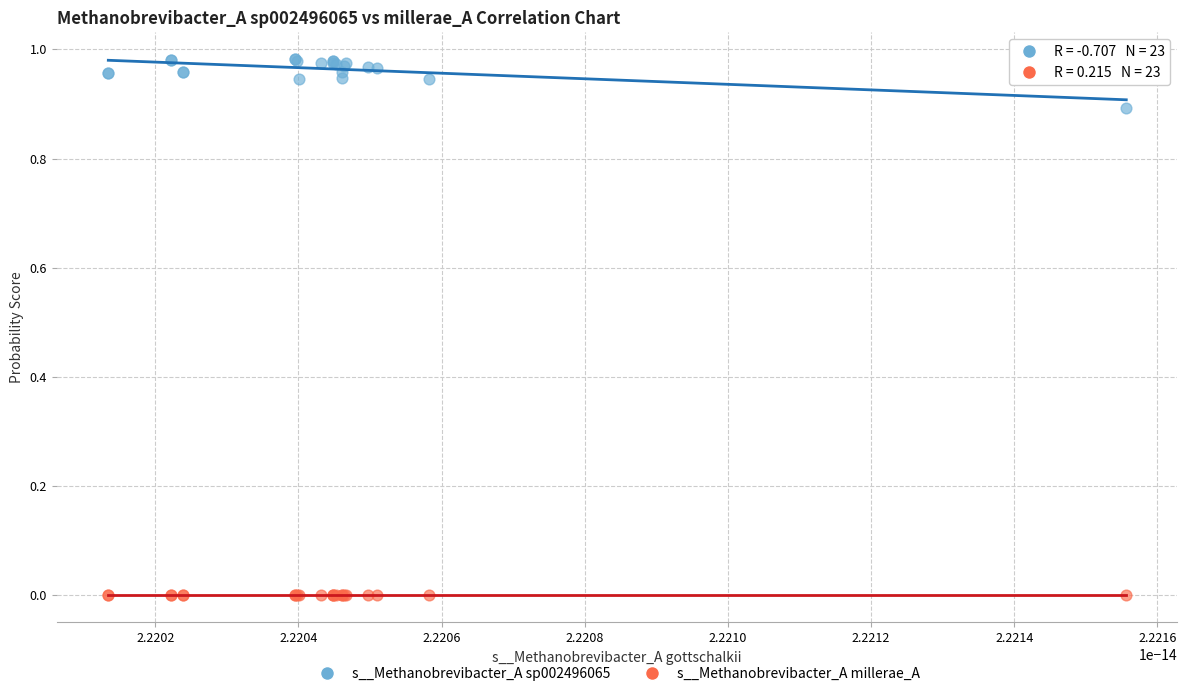

Which series has the widest spread of Y values?

s__Methanobrevibacter_A sp002496065